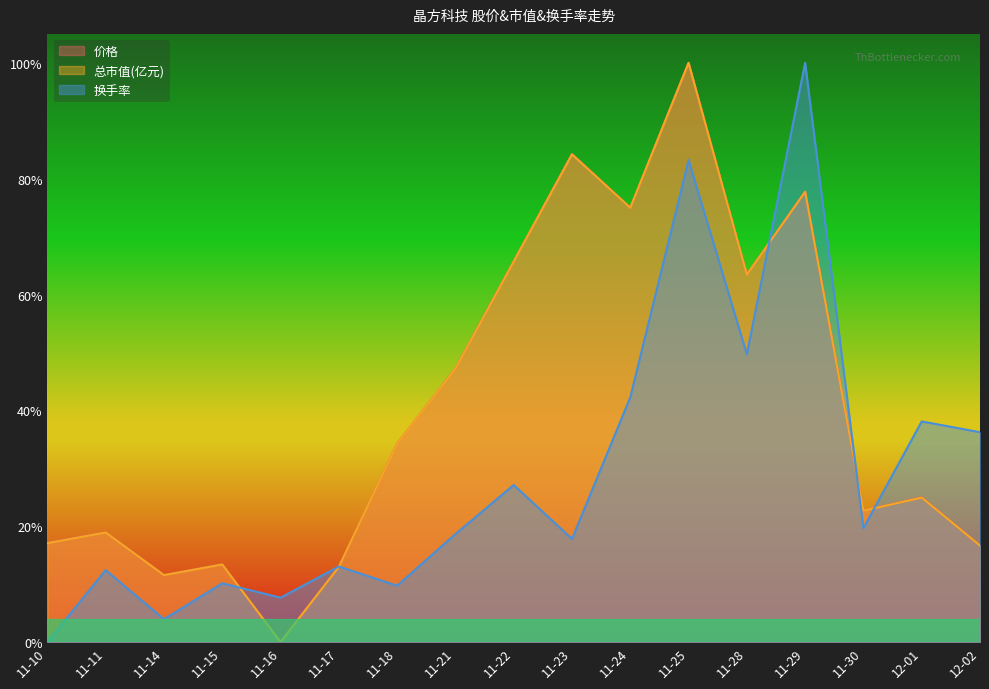

How many values in the 总市值(亿元) series exceed 0?

16